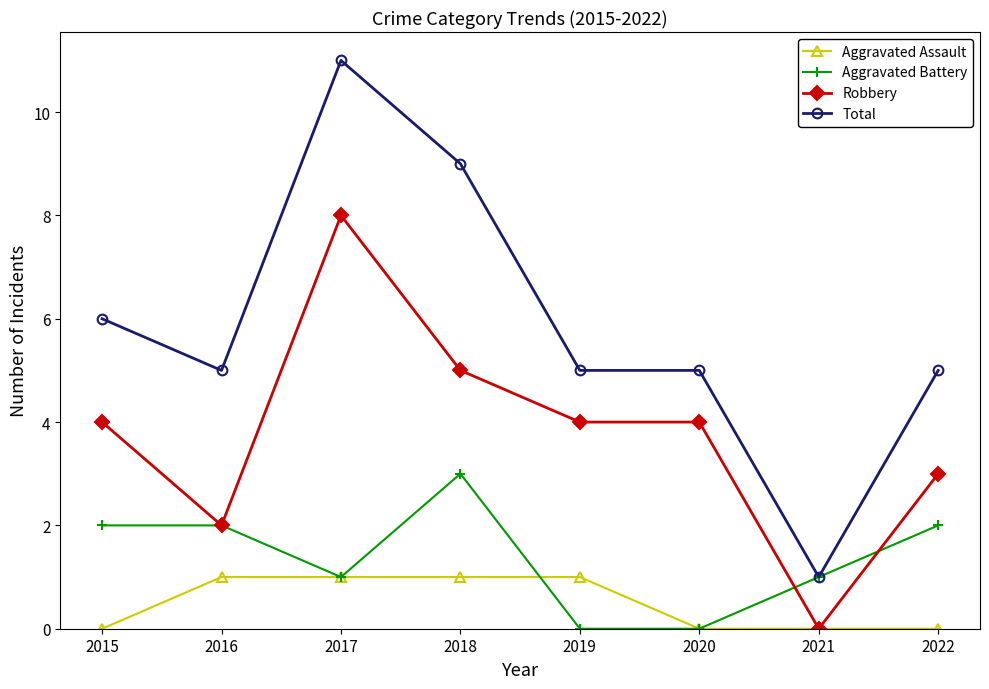

Which series has the largest total across all categories?

Total